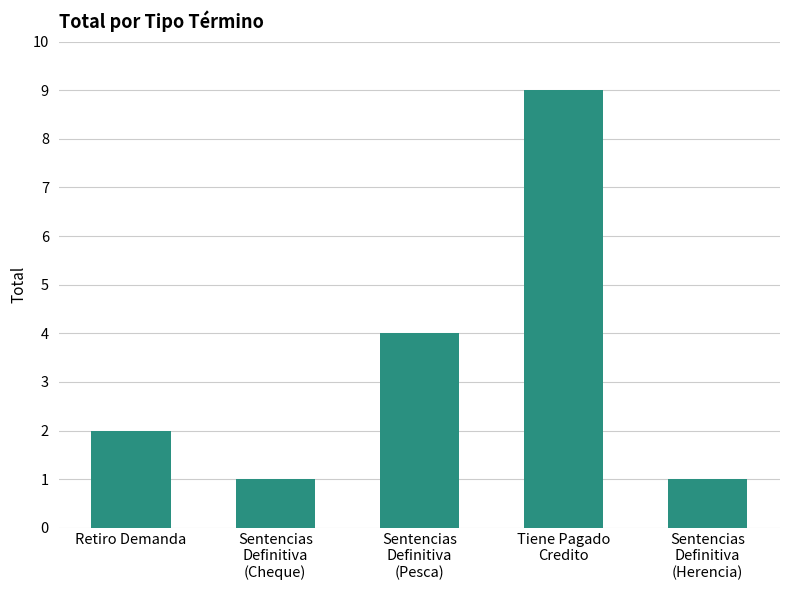

Reading right to left, transcribe all the data shown in this chart.

1	9	4	1	2